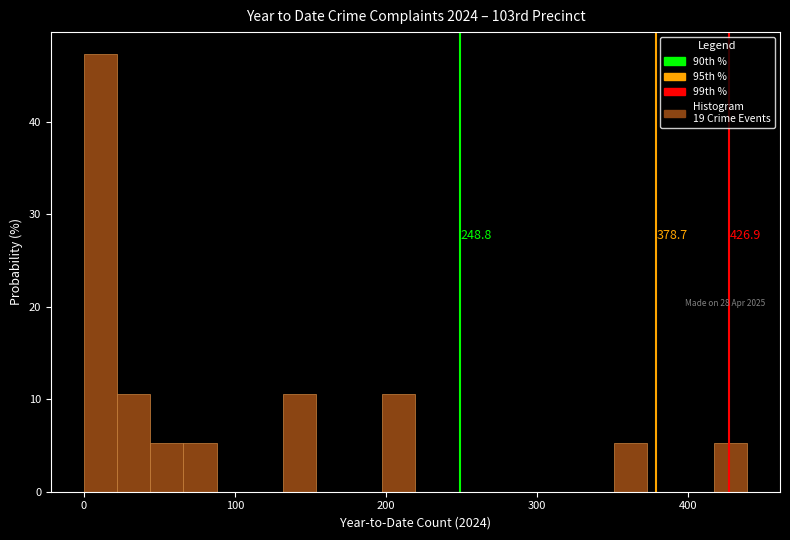

Read against the x-axis, roughly where is the centre of the tallest bar?

10